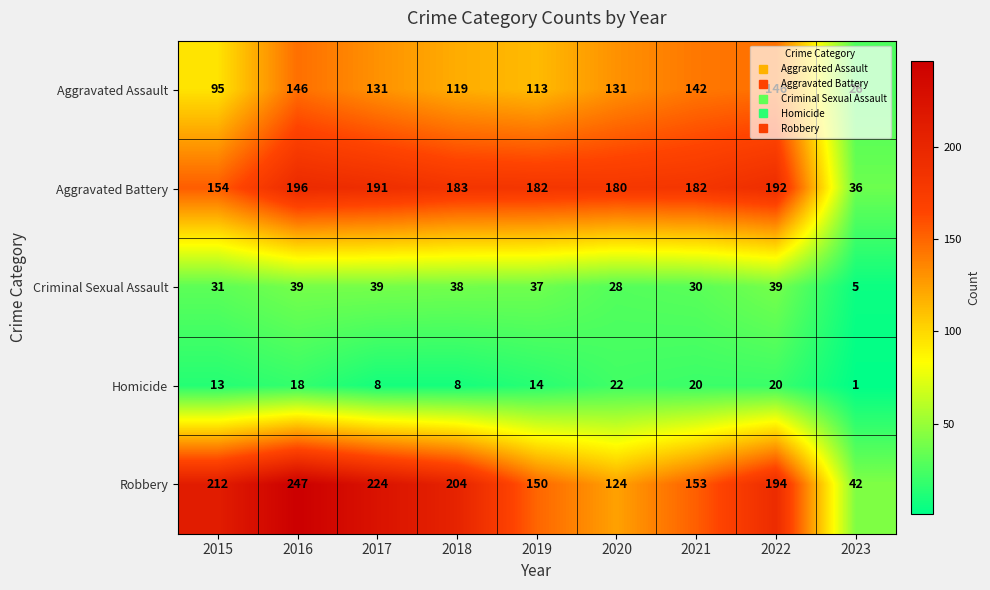

Rank the series by their maximum value, from lowest to highest.

Homicide, Criminal Sexual Assault, Aggravated Assault, Aggravated Battery, Robbery